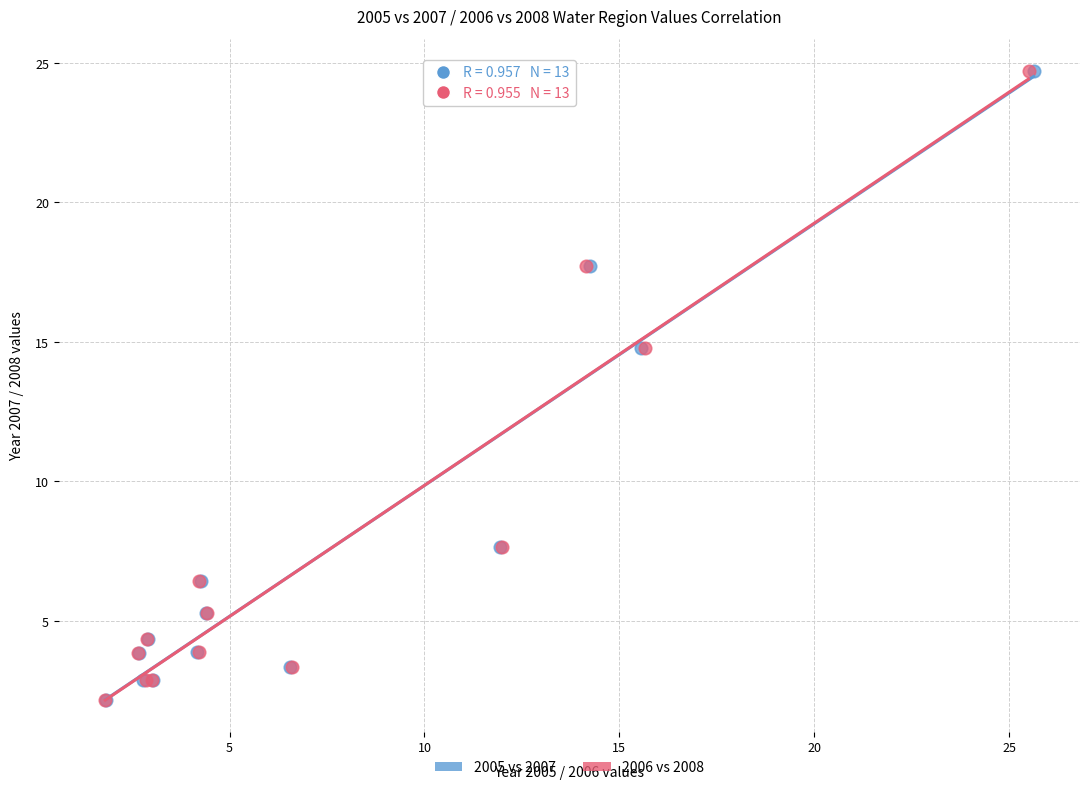

What are all the series names shown in the legend?

2005 vs 2007, 2006 vs 2008